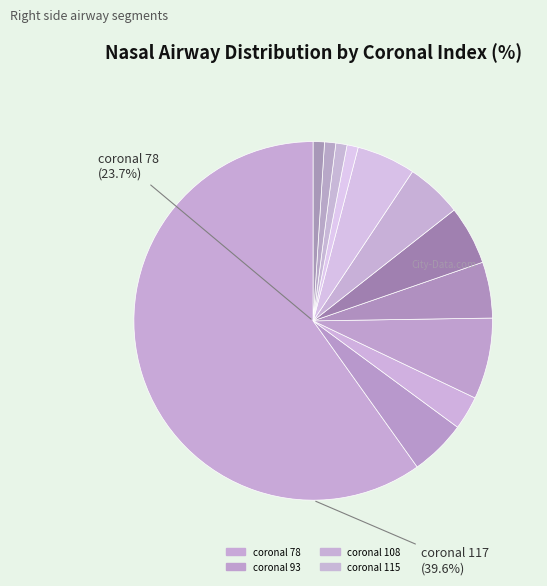

To the nearest percent, what is the average slice percentage?

8%